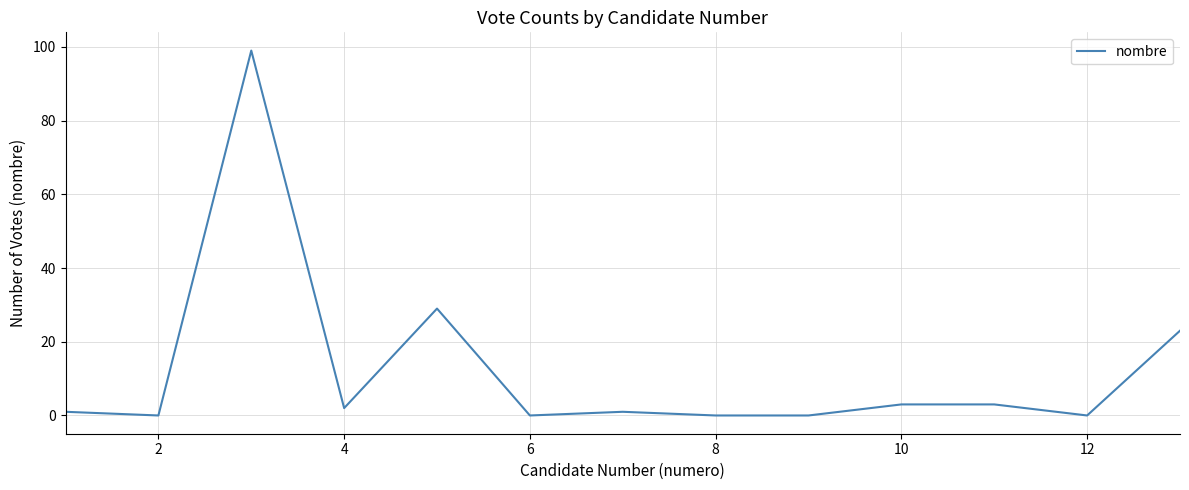

What is the difference between the maximum and minimum values?

99